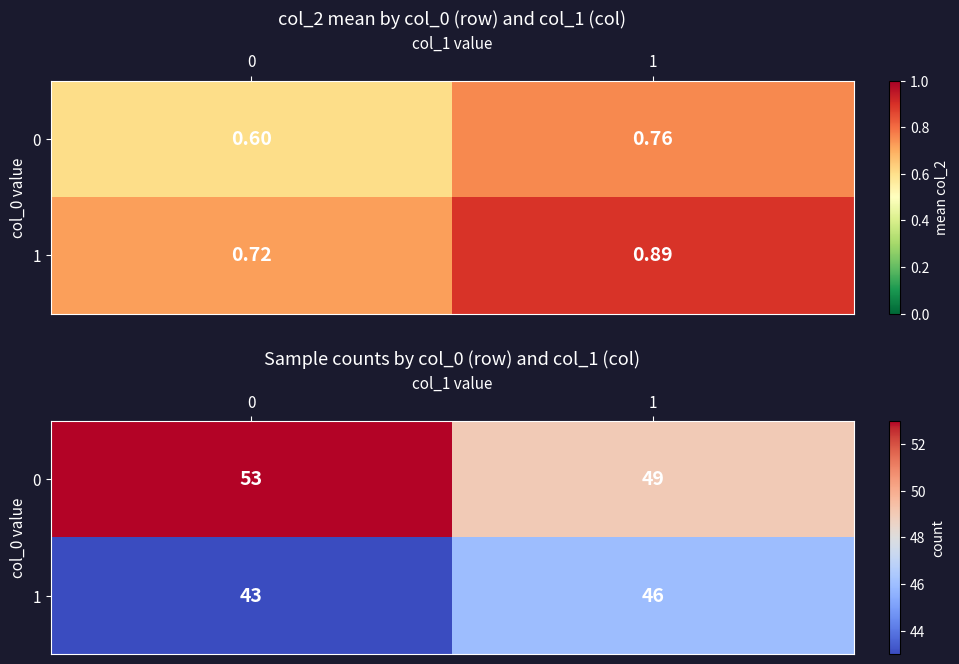

What is the difference between the maximum and minimum values in the 0 series?

4